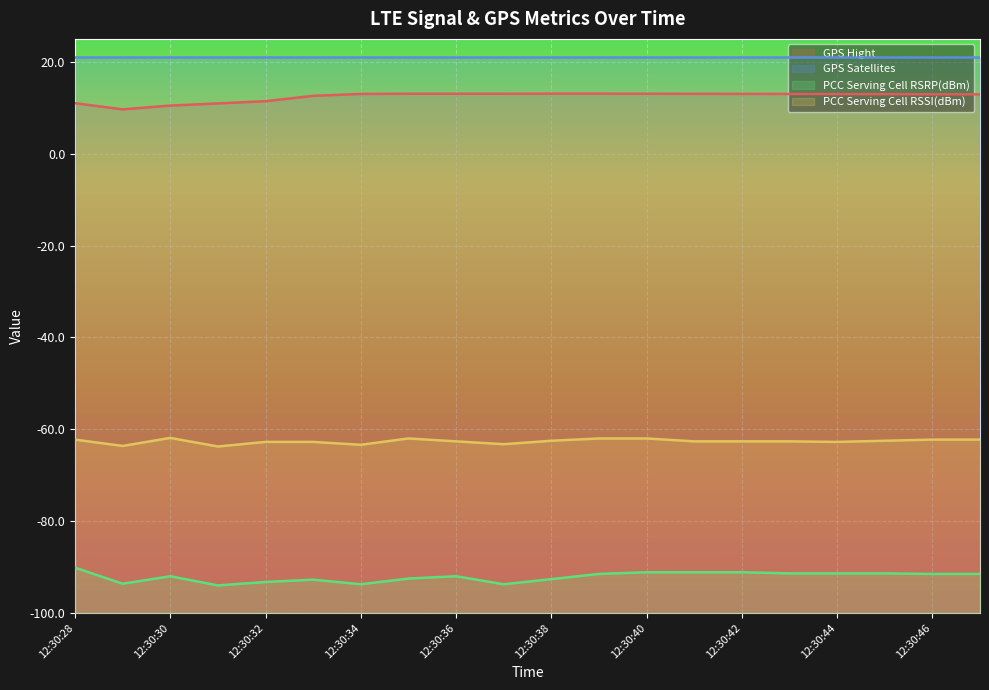

What is the value of the GPS Hight point at the 13th from the left?

13.1